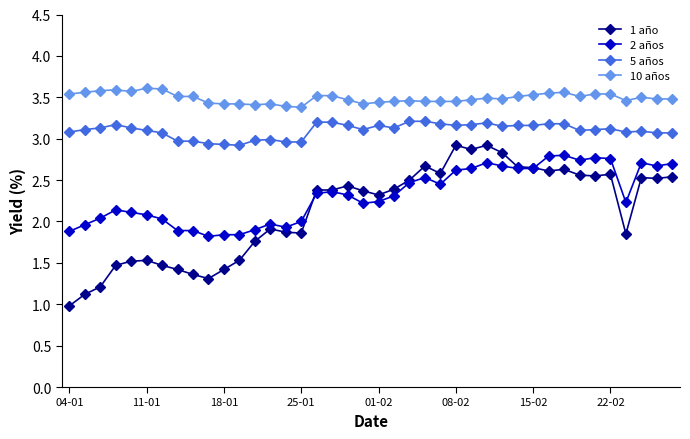

Which series has the widest spread of values?

1 año